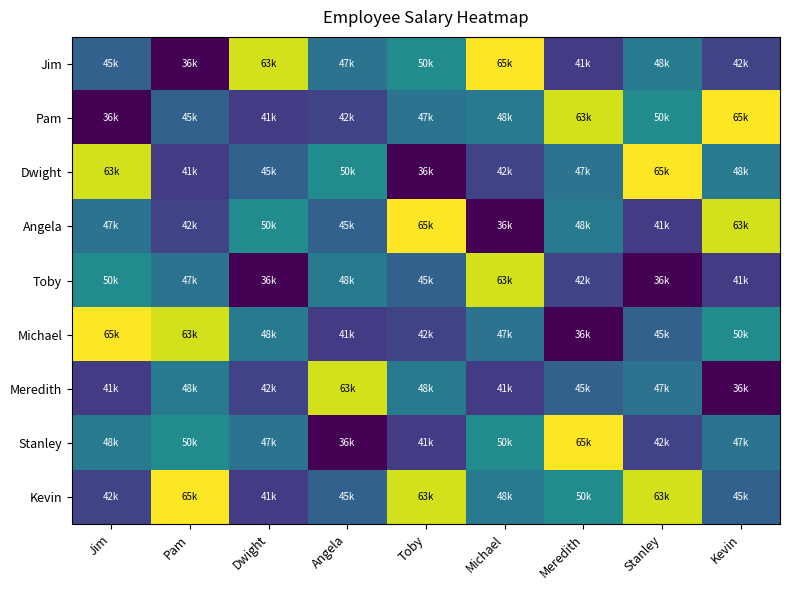

Reading right to left, what are all the values shown in this chart?

Jim: Kevin=42000	Stanley=48000	Meredith=41000	Michael=65000	Toby=50000	Angela=47000	Dwight=63000	Pam=36000	Jim=45000
Pam: Kevin=65000	Stanley=50000	Meredith=63000	Michael=48000	Toby=47000	Angela=42000	Dwight=41000	Pam=45000	Jim=36000
Dwight: Kevin=48000	Stanley=65000	Meredith=47000	Michael=42000	Toby=36000	Angela=50000	Dwight=45000	Pam=41000	Jim=63000
Angela: Kevin=63000	Stanley=41000	Meredith=48000	Michael=36000	Toby=65000	Angela=45000	Dwight=50000	Pam=42000	Jim=47000
Toby: Kevin=41000	Stanley=36000	Meredith=42000	Michael=63000	Toby=45000	Angela=48000	Dwight=36000	Pam=47000	Jim=50000
Michael: Kevin=50000	Stanley=45000	Meredith=36000	Michael=47000	Toby=42000	Angela=41000	Dwight=48000	Pam=63000	Jim=65000
Meredith: Kevin=36000	Stanley=47000	Meredith=45000	Michael=41000	Toby=48000	Angela=63000	Dwight=42000	Pam=48000	Jim=41000
Stanley: Kevin=47000	Stanley=42000	Meredith=65000	Michael=50000	Toby=41000	Angela=36000	Dwight=47000	Pam=50000	Jim=48000
Kevin: Kevin=45000	Stanley=63000	Meredith=50000	Michael=48000	Toby=63000	Angela=45000	Dwight=41000	Pam=65000	Jim=42000